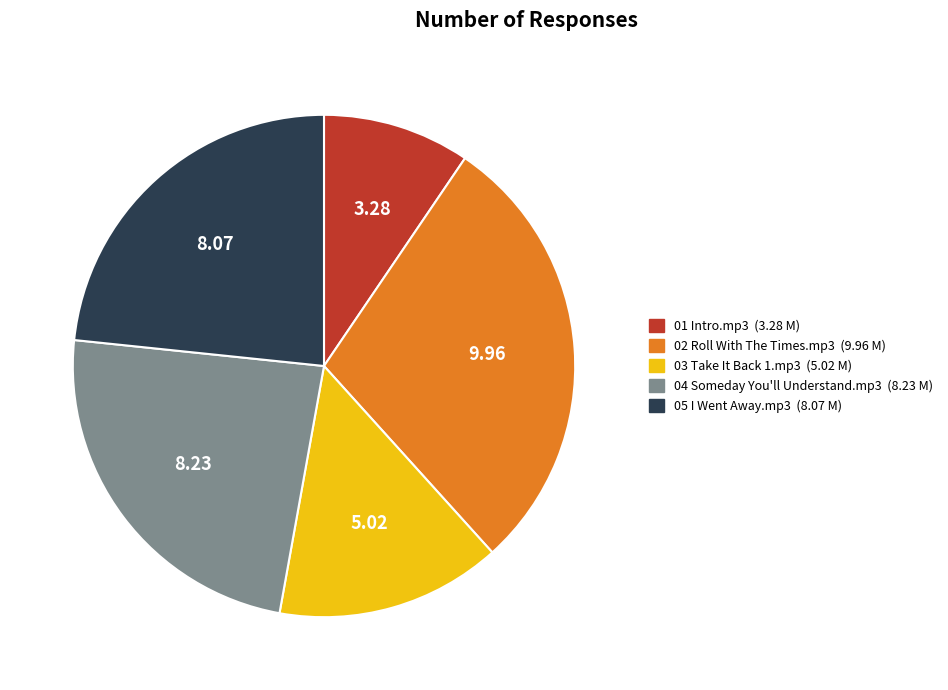

The 05 I Went Away.mp3 slice represents 30% of the pie. True or false?

False